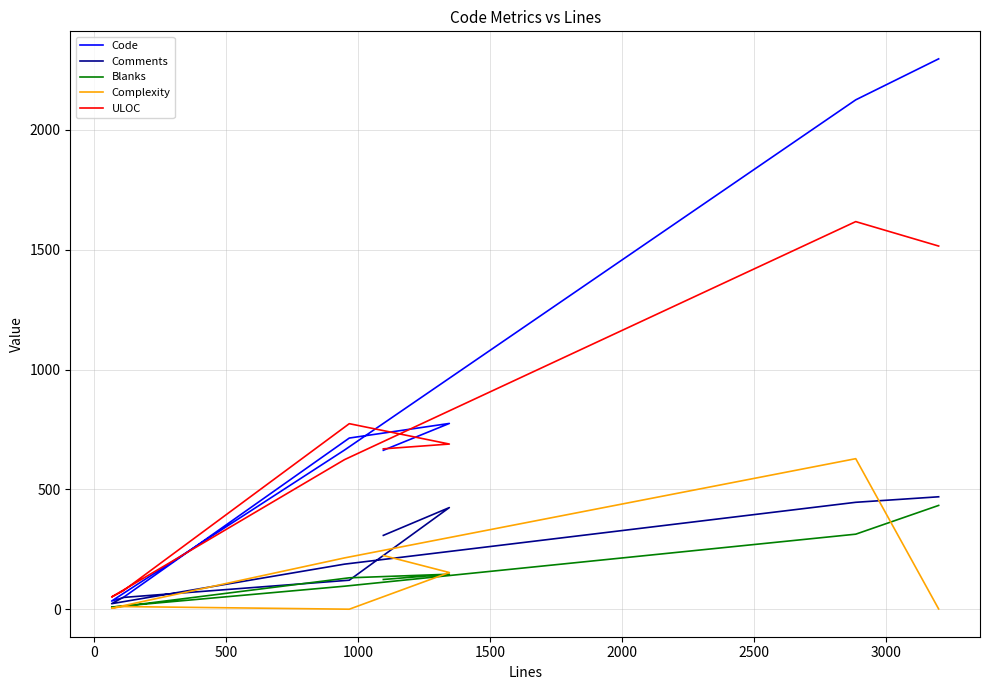

At how many categories does at least one series exceed 1373?

2